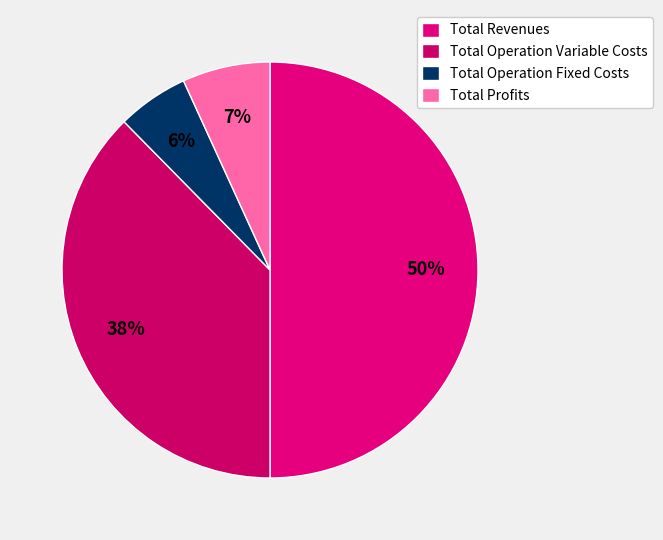

Count the number of slices in the pie.

4